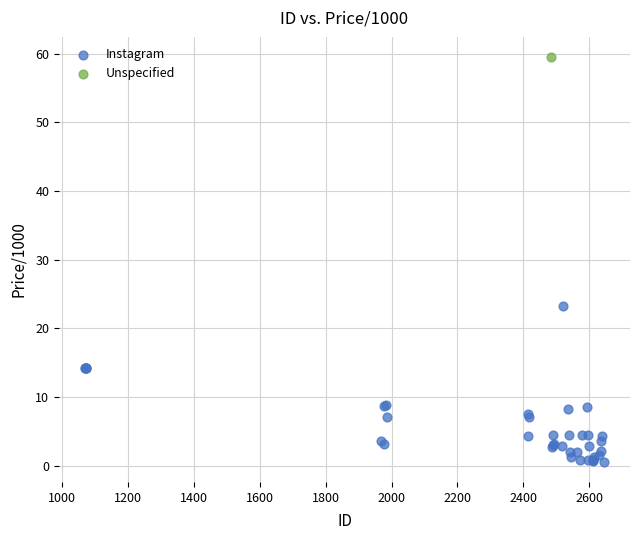

What are all the series names shown in the legend?

Instagram, Unspecified